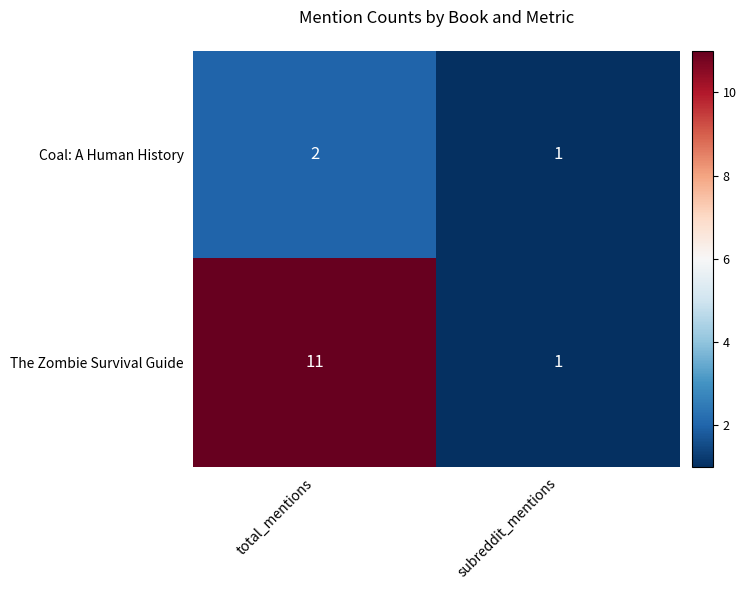

The Coal: A Human History series shows 2 at total_mentions. True or false?

True